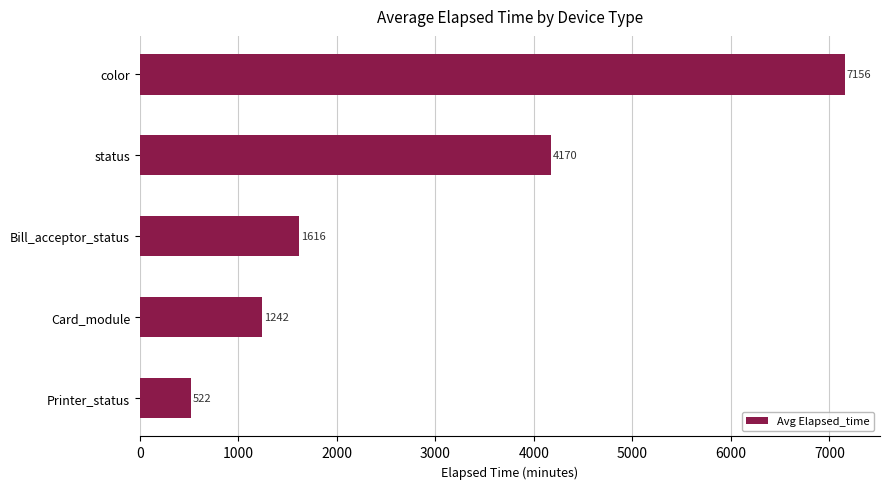

Between Bill_acceptor_status and Printer_status, which is larger?

Bill_acceptor_status